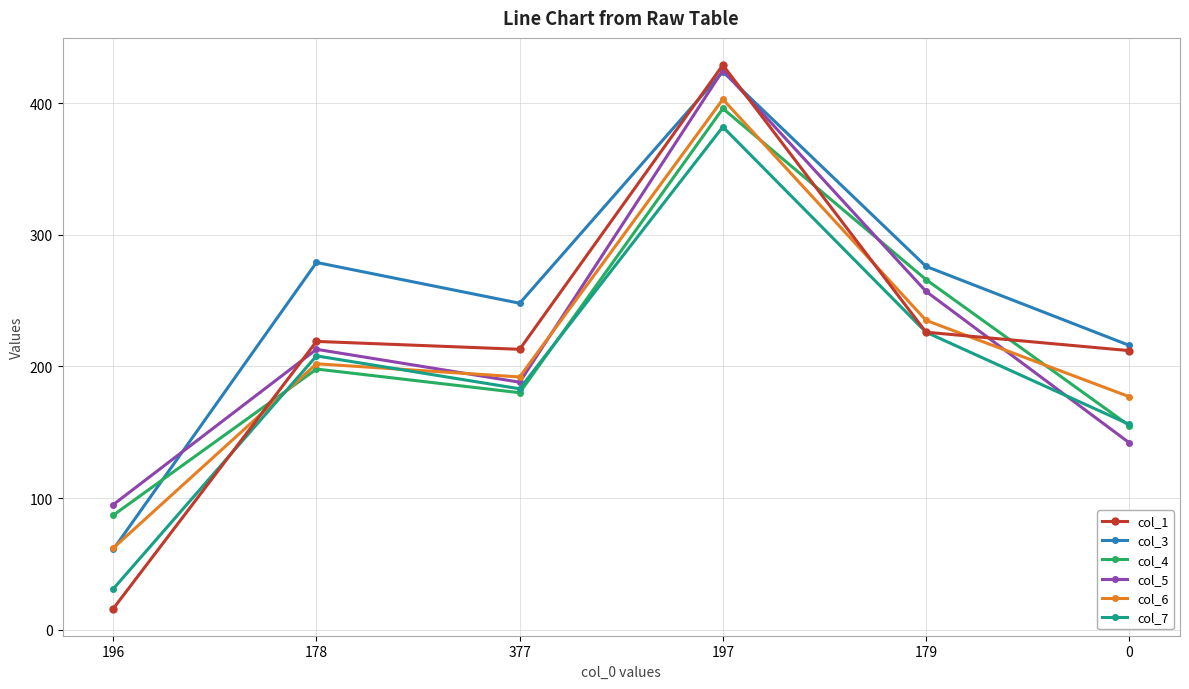

What position from the left is 179?

5